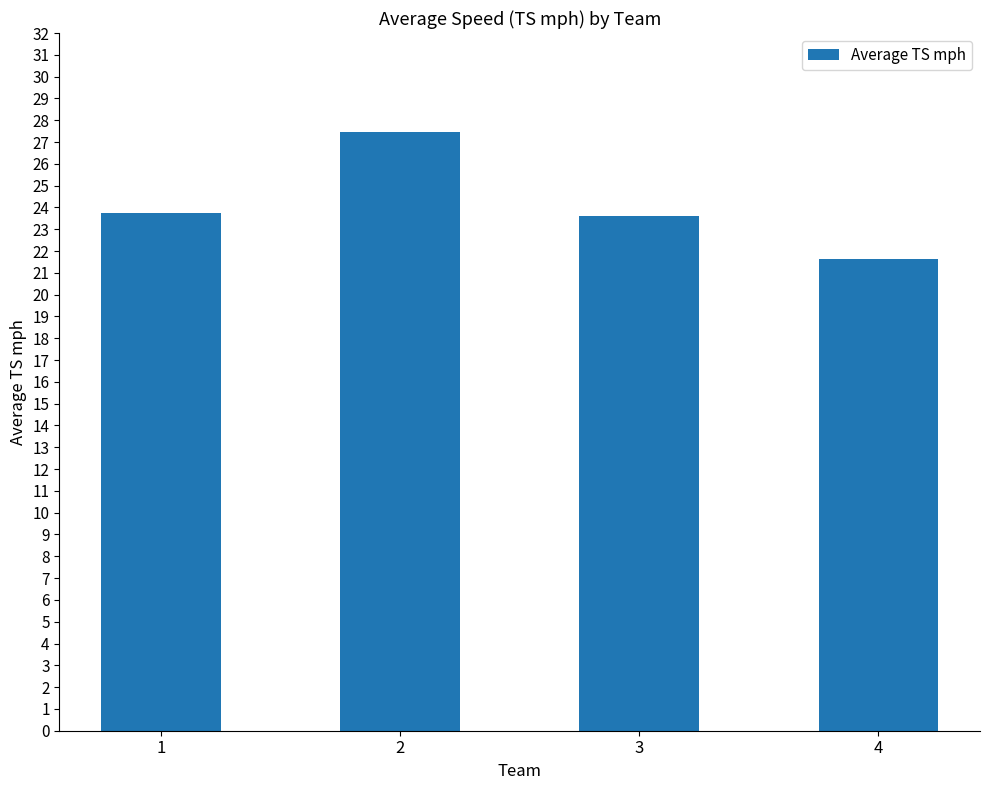

What is the difference between the second highest and second lowest values?

0.1